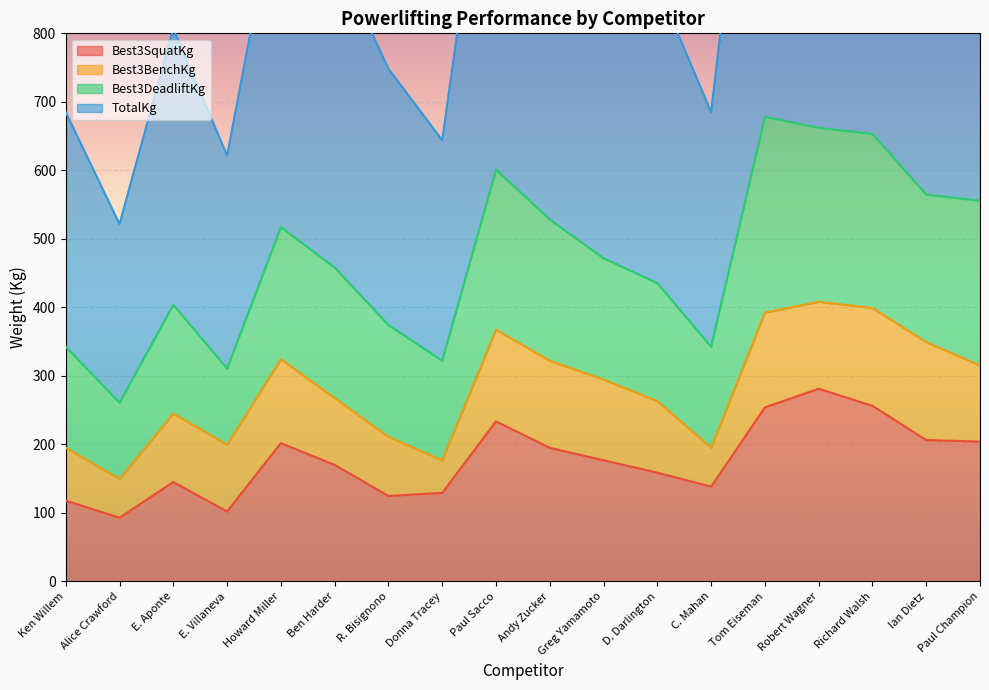

The value of TotalKg at Tom Eiseman is 1356.2. True or false?

True